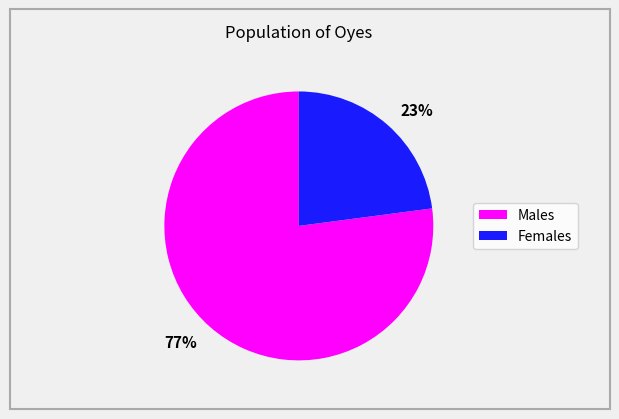

Is there any slice that represents more than half of the pie?

Yes